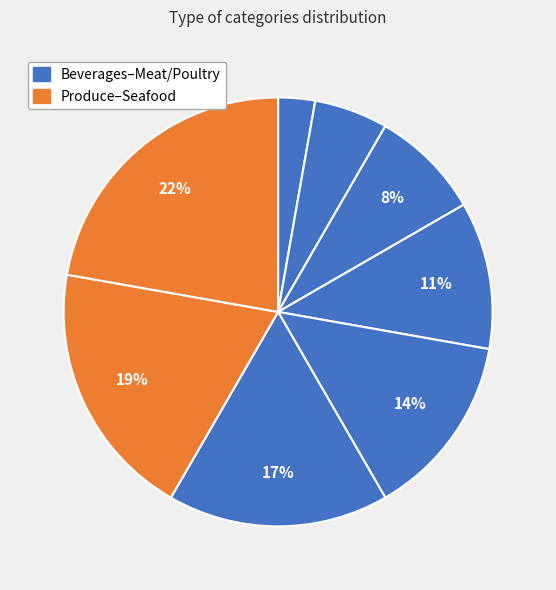

Is there any slice that represents more than half of the pie?

No